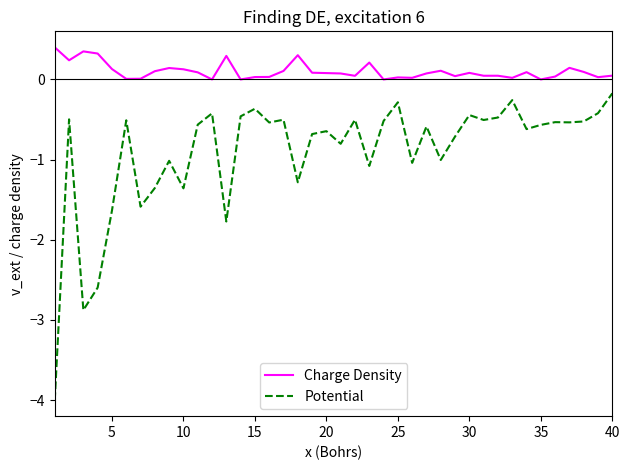

True or false: Potential and Charge Density intersect in this chart.

False